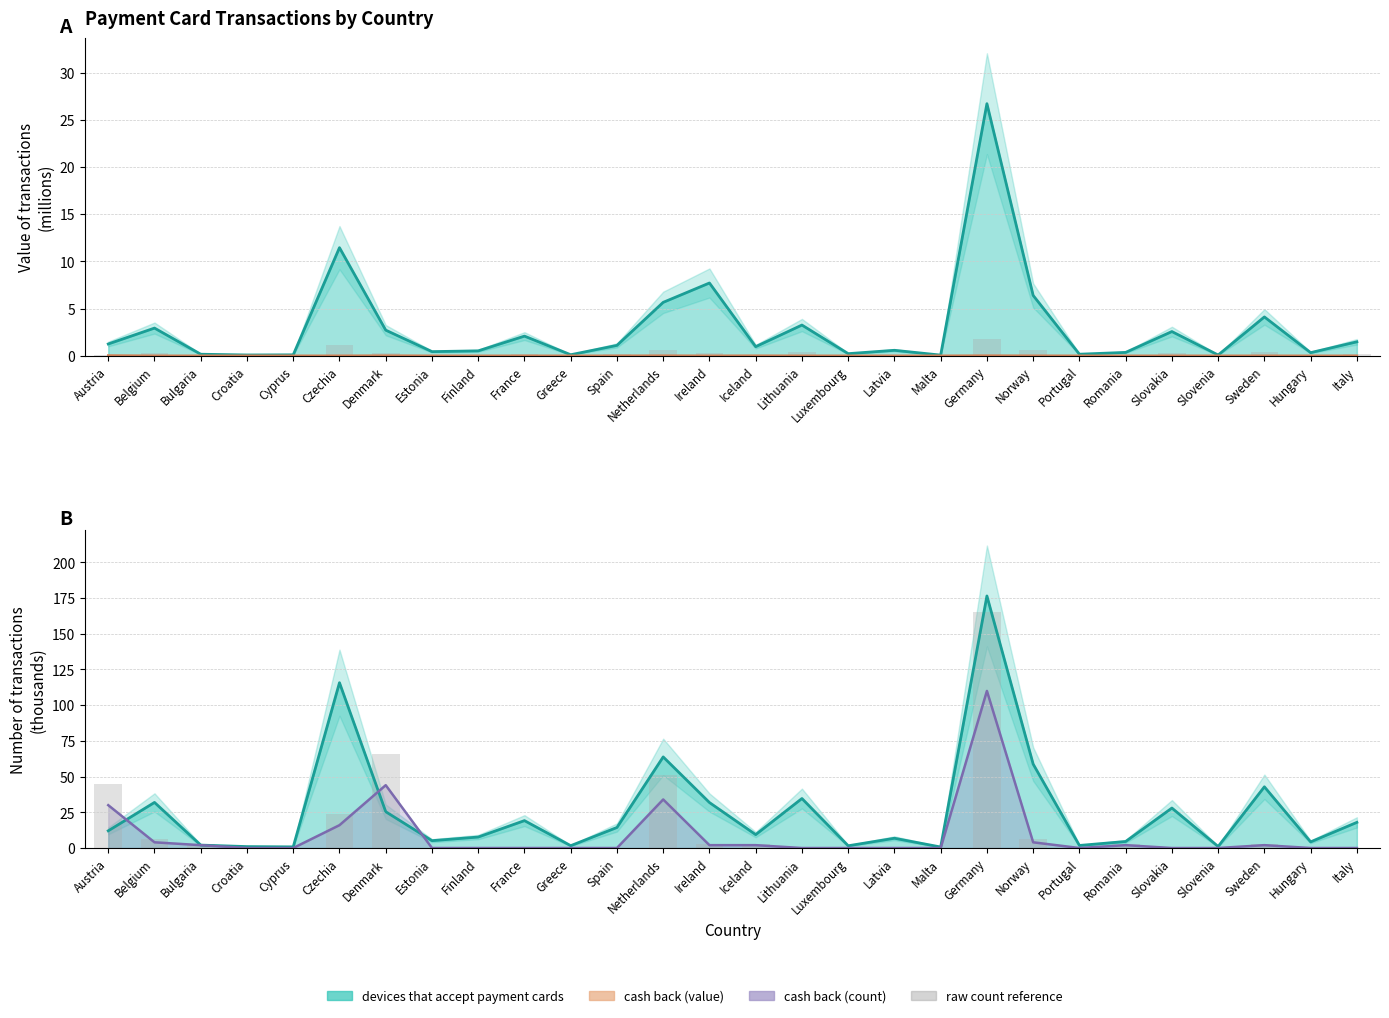

Reading right to left, extract all data points from this chart.

devices that accept payment cards (value): Italy=1.5	Hungary=0.3	Sweden=4.1	Slovenia=0.1	Slovakia=2.6	Romania=0.4	Portugal=0.2	Norway=6.4	Germany=26.7	Malta=0.1	Latvia=0.6	Luxembourg=0.2	Lithuania=3.3	Iceland=1.0	Ireland=7.7	Netherlands=5.7	Spain=1.1	Greece=0.1	France=2.1	Finland=0.5	Estonia=0.4	Denmark=2.7	Czechia=11.5	Cyprus=0.1	Croatia=0.1	Bulgaria=0.2	Belgium=2.9	Austria=1.2
cash back (value): Italy=0.0	Hungary=0.0	Sweden=0.0	Slovenia=0.0	Slovakia=0.0	Romania=0.0	Portugal=0.0	Norway=0.0	Germany=0.0	Malta=0.0	Latvia=0.0	Luxembourg=0.0	Lithuania=0.0	Iceland=0.0	Ireland=0.0	Netherlands=0.0	Spain=0.0	Greece=0.0	France=0.0	Finland=0.0	Estonia=0.0	Denmark=0.0	Czechia=0.0	Cyprus=0.0	Croatia=0.0	Bulgaria=0.0	Belgium=0.0	Austria=0.0
devices that accept payment cards (count): Italy=18.0	Hungary=4.3	Sweden=42.9	Slovenia=1.1	Slovakia=28.0	Romania=4.6	Portugal=1.8	Norway=58.8	Germany=176.5	Malta=0.7	Latvia=6.8	Luxembourg=1.6	Lithuania=34.7	Iceland=9.4	Ireland=31.9	Netherlands=63.8	Spain=14.4	Greece=1.6	France=19.2	Finland=7.7	Estonia=5.2	Denmark=25.4	Czechia=115.7	Cyprus=0.8	Croatia=1.0	Bulgaria=2.0	Belgium=31.9	Austria=12.0
cash back (count): Italy=0.0	Hungary=0.0	Sweden=2.0	Slovenia=0.0	Slovakia=0.0	Romania=2.0	Portugal=0.0	Norway=4.0	Germany=110.0	Malta=0.0	Latvia=0.0	Luxembourg=0.0	Lithuania=0.0	Iceland=2.0	Ireland=2.0	Netherlands=34.0	Spain=0.0	Greece=0.0	France=0.0	Finland=0.0	Estonia=0.0	Denmark=44.0	Czechia=16.0	Cyprus=0.0	Croatia=0.0	Bulgaria=2.0	Belgium=4.0	Austria=30.0